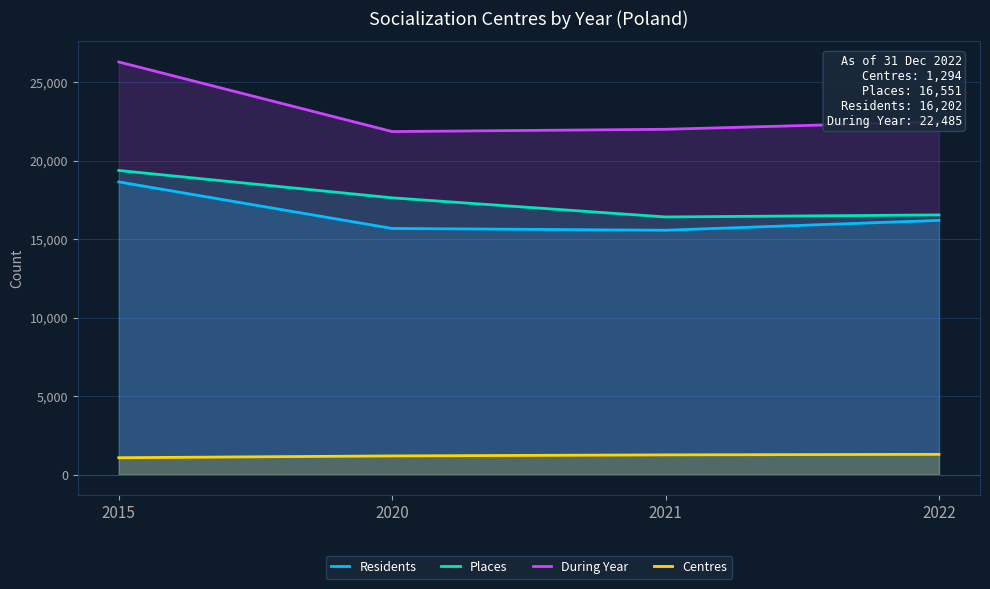

True or false: Residents and During Year cross at least once.

False